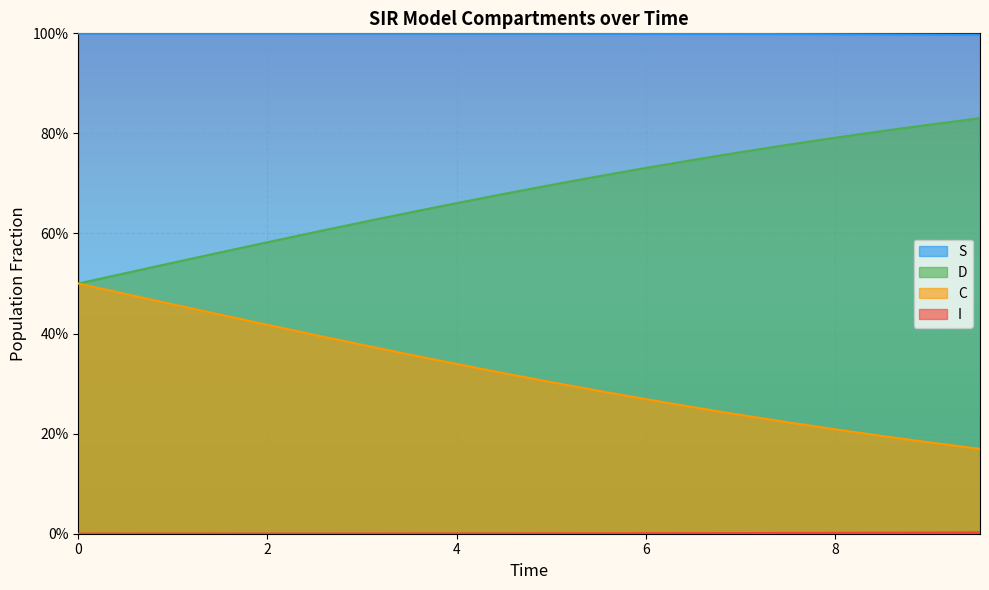

True or false: I has more than 2 points higher than both neighbors.

False